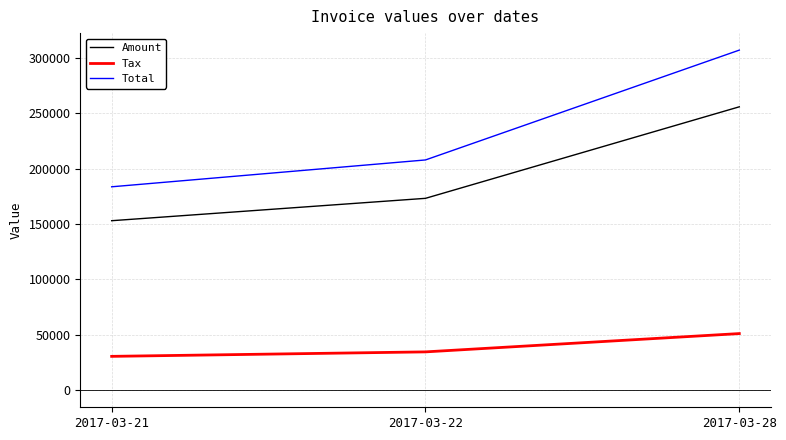

Reading left to right, what are all the values shown in this chart?

Amount: 2017-03-21=153051.0	2017-03-22=173244.0	2017-03-28=255855.0
Tax: 2017-03-21=30610.2	2017-03-22=34648.8	2017-03-28=51171.0
Total: 2017-03-21=183661.0	2017-03-22=207893.0	2017-03-28=307026.0